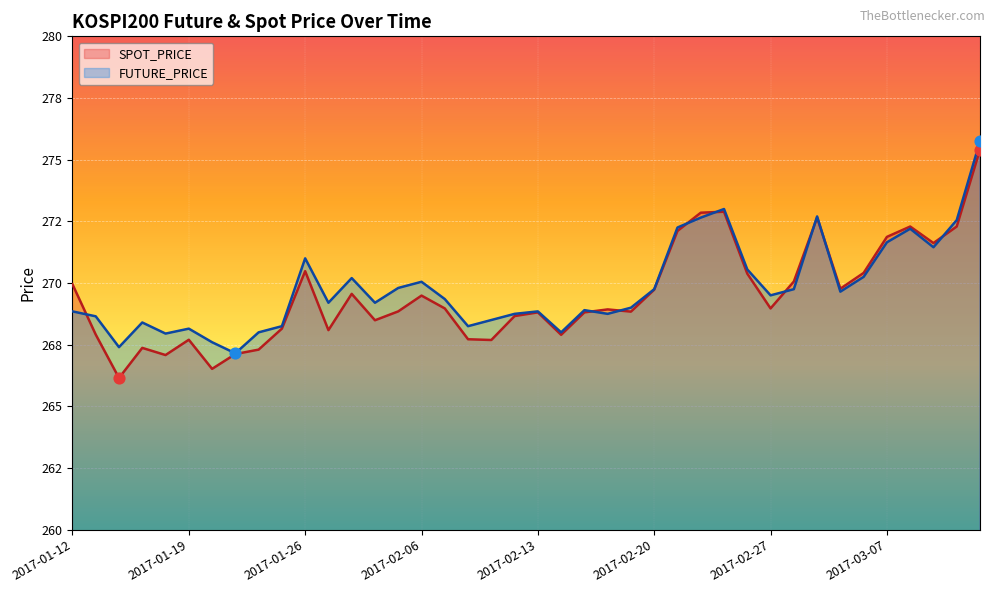

Which series reaches the minimum Y coordinate?

SPOT_PRICE